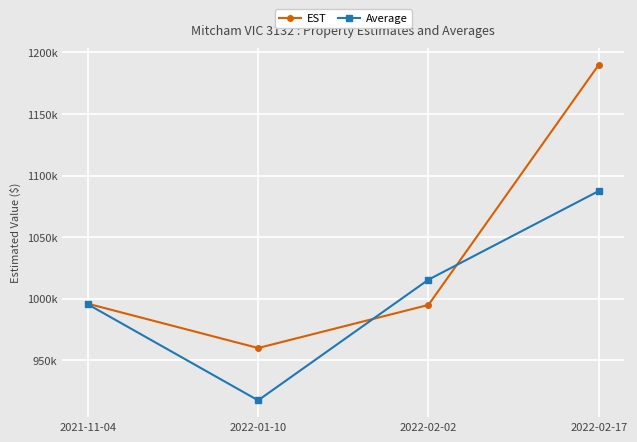

True or false: Average and EST cross at least once.

True